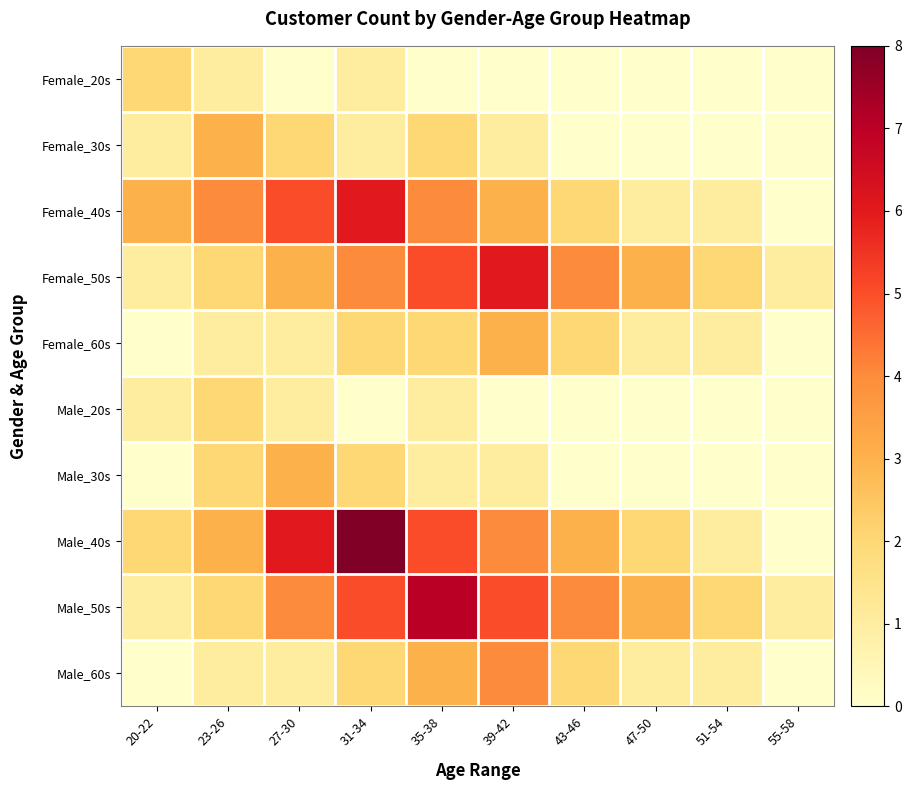

Which series has the widest spread of values?

Male_40s